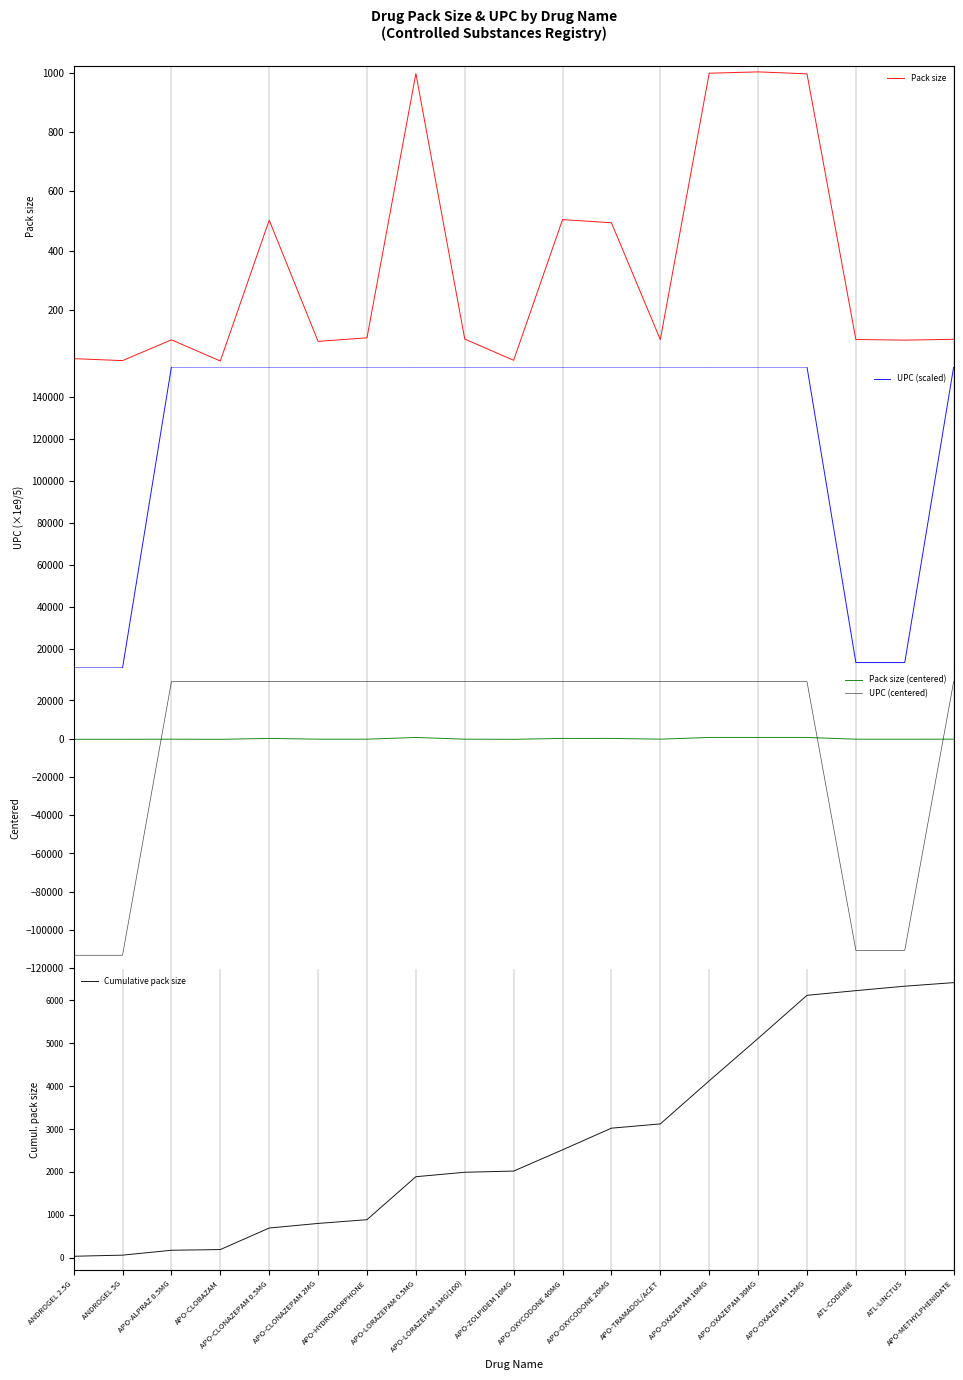

Which series has the widest spread of values?

UPC (scaled)